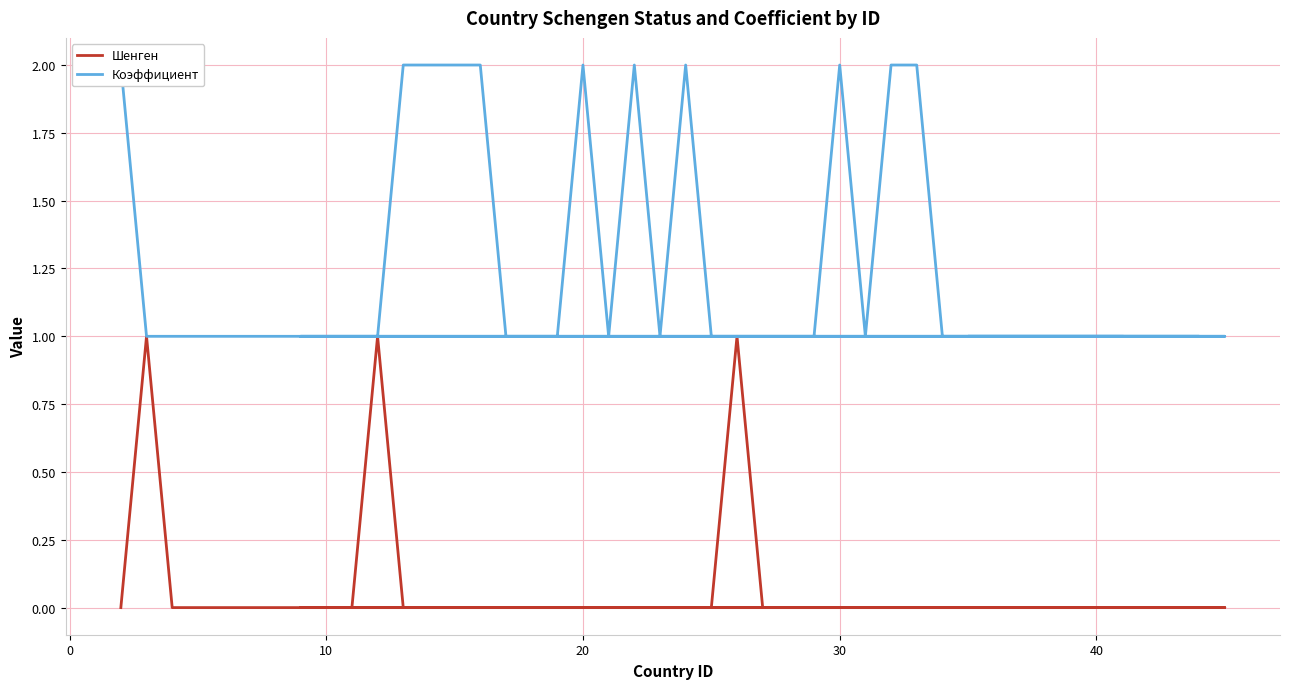

True or false: Коэффициент and Шенген intersect in this chart.

False